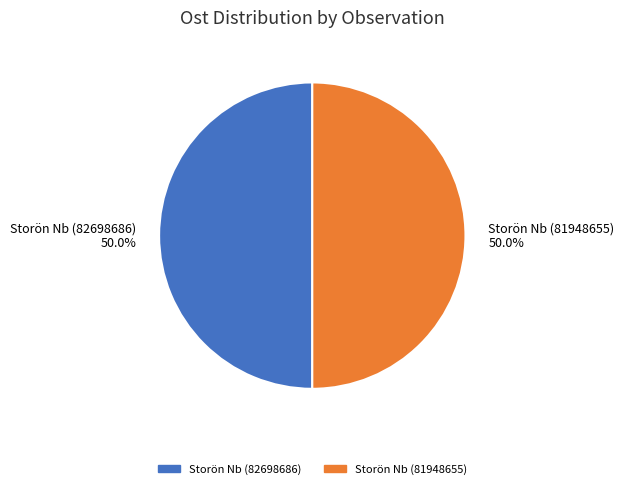

What is the ratio of the value at Storön Nb (82698686) to the value at Storön Nb (81948655)?

1.0